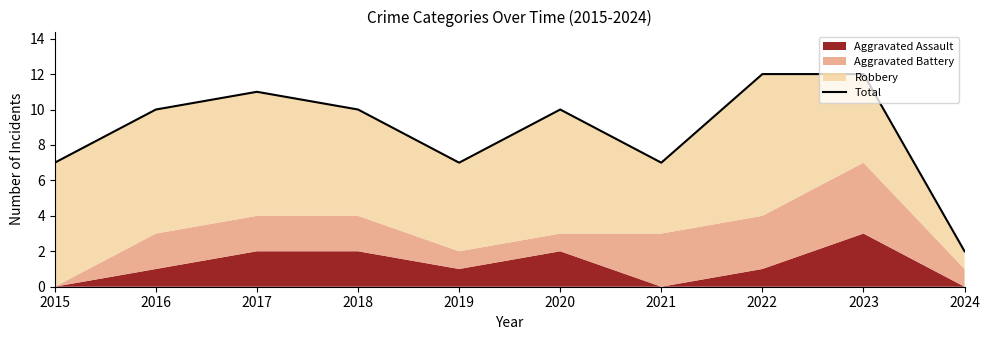

What is the value of the 8th point from the left?

12